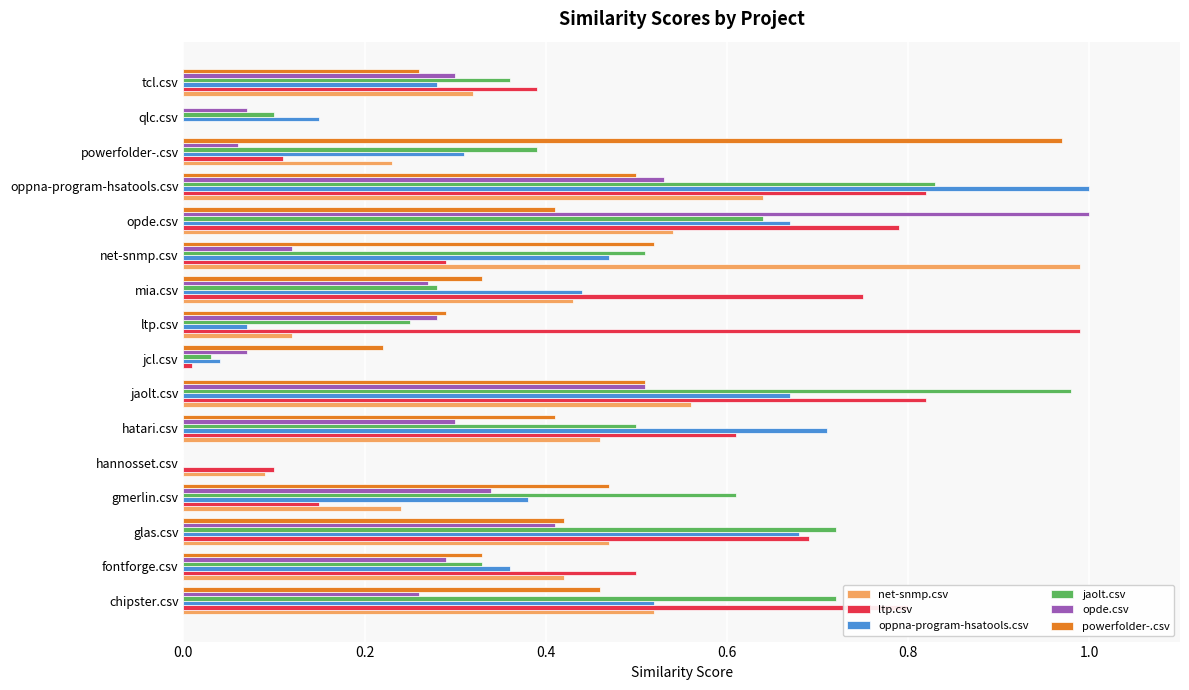

What is the sum of all oppna-program-hsatools.csv values?

6.8